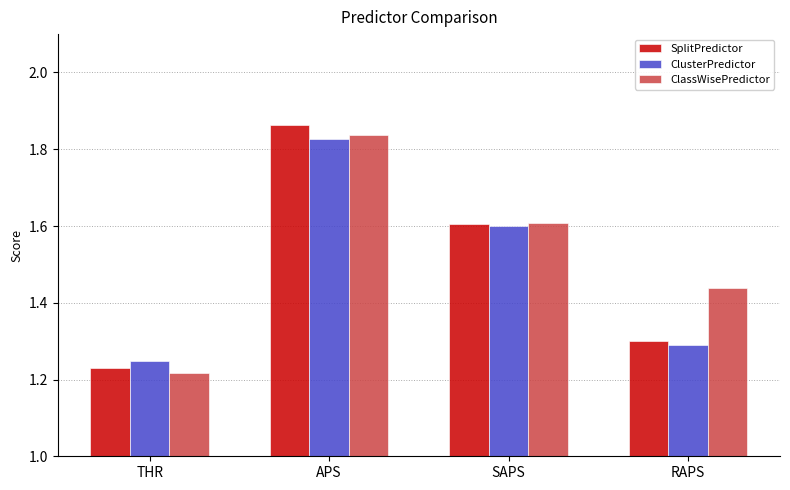

Is the value of ClassWisePredictor at SAPS greater than the value of SplitPredictor at APS?

No